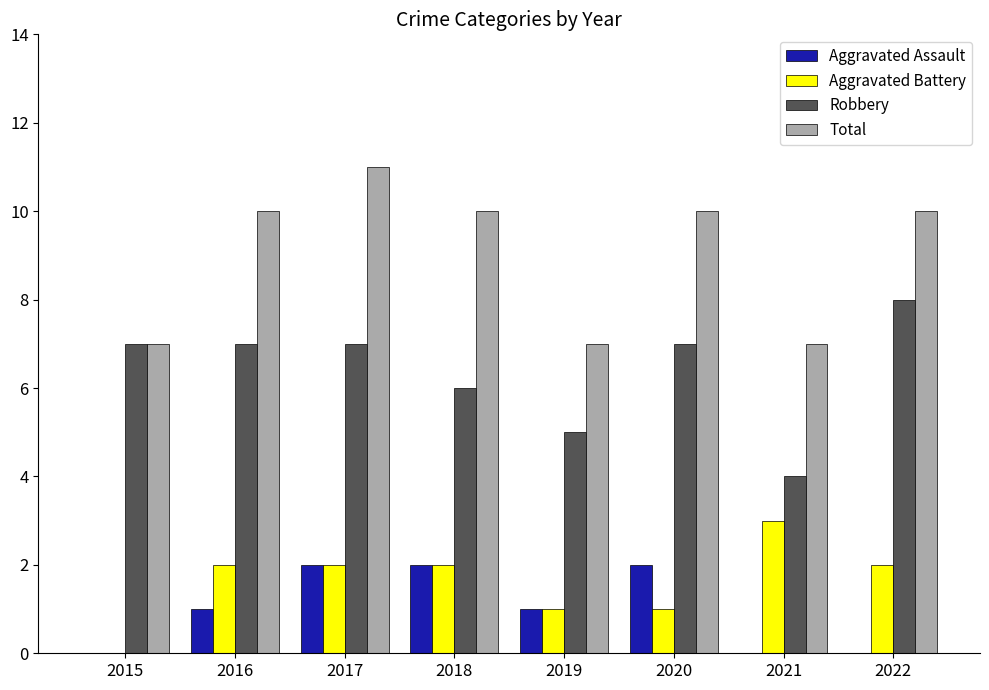

What is the sum of the Total values at 2016 and 2015?

17